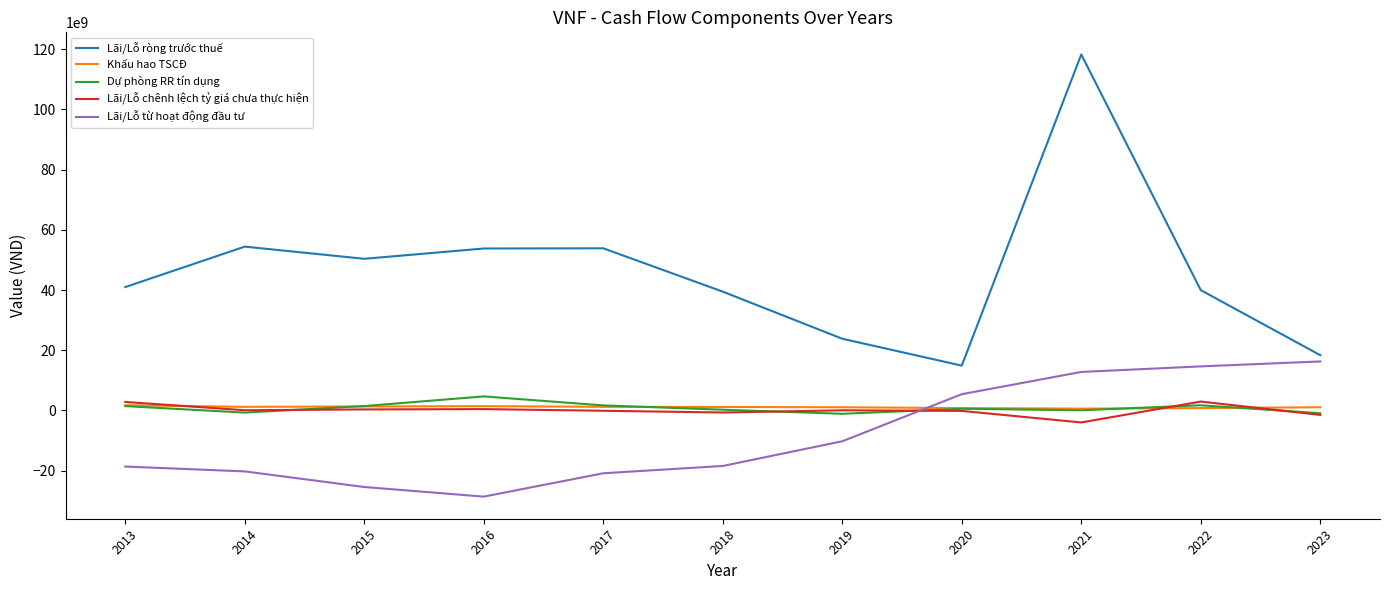

What is the smallest value displayed?

-28637719871